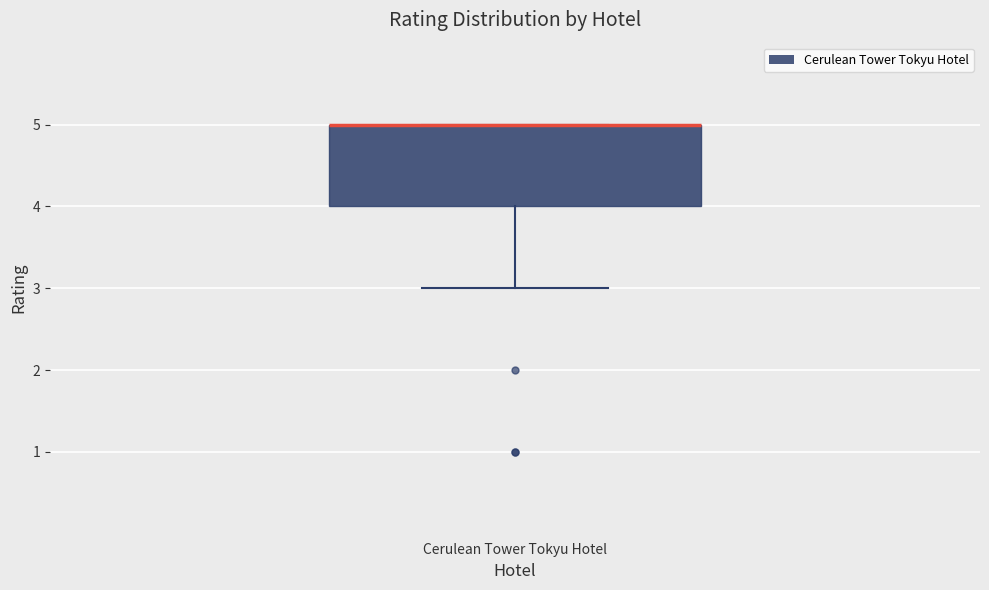

Where is the lower edge of the box for Cerulean Tower Tokyu Hotel on the y-axis? The values are not printed on the chart, so give them approximately, as read against the axis.

4